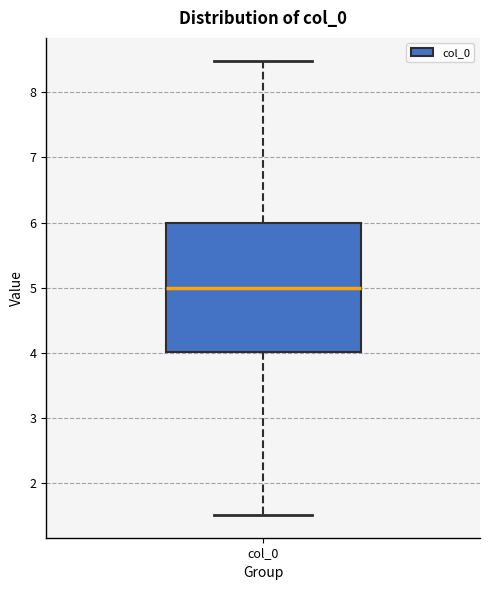

Read this box plot against the y-axis: the position of the median line, the range covered by the box, and the ends of both whiskers. The values are not printed on the chart, so give them approximately, as read against the axis.

median 5.0, box 4.0 to 6.0, whiskers 1.5 to 8.5